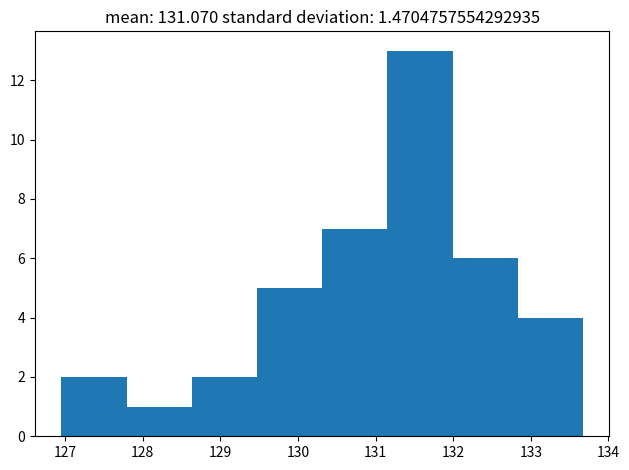

Reading left to right, transcribe this chart: for each bar, give the range it covers on the x-axis and its height. Neither the bar edges nor the heights are printed on the chart, so give them approximately, as read against the axes.

127.0 to 127.8: 2
127.8 to 128.6: 1
128.6 to 129.5: 2
129.5 to 130.3: 5
130.3 to 131.2: 7
131.2 to 132.0: 13
132.0 to 132.8: 6
132.8 to 133.7: 4